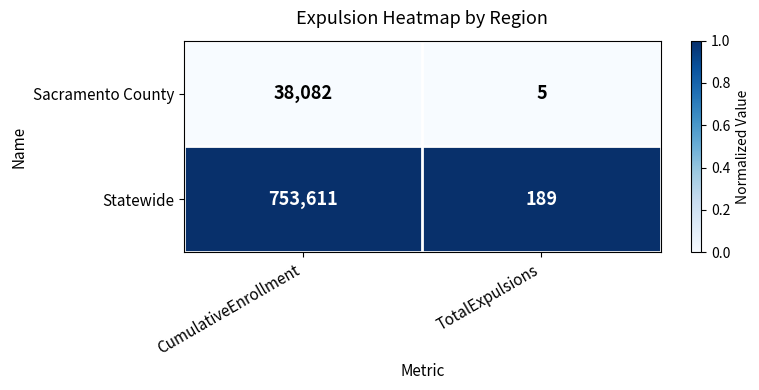

Is it true that Statewide equals 753611 at CumulativeEnrollment?

True